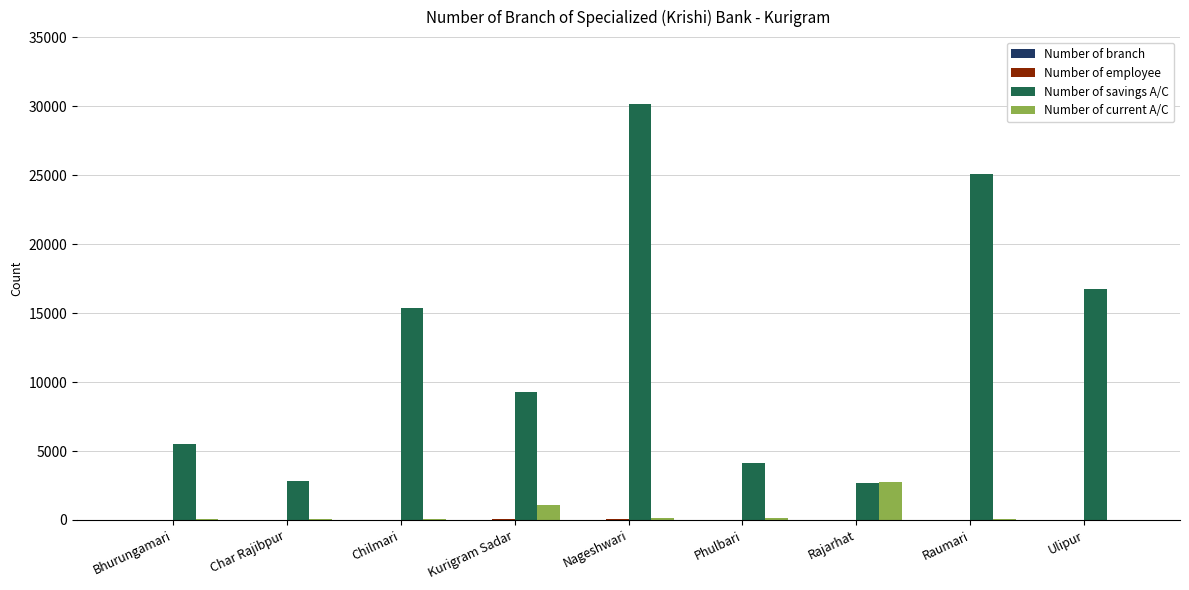

Which series changed the most between Phulbari and Ulipur?

Number of savings A/C